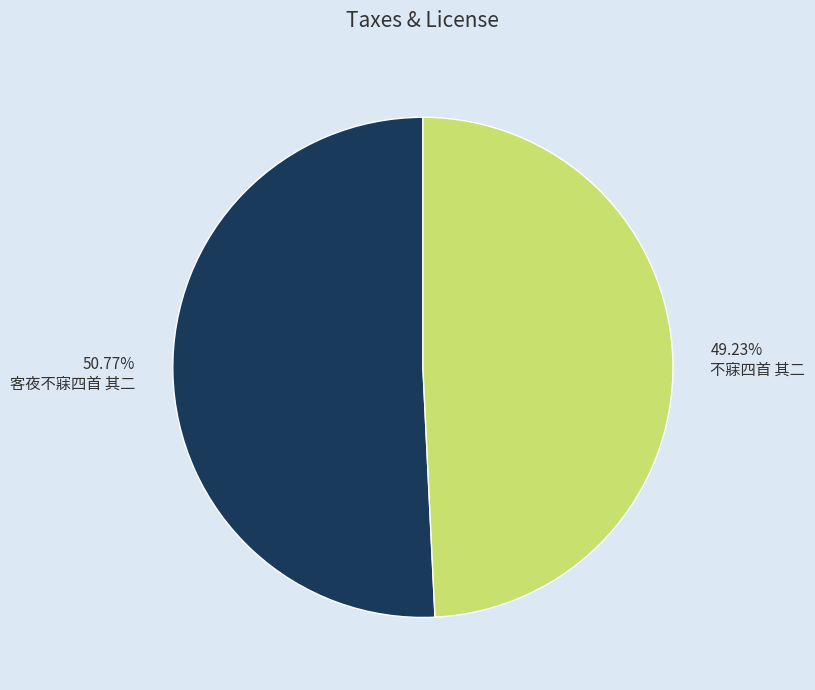

What is the smallest slice in the pie chart?

不寐四首 其二